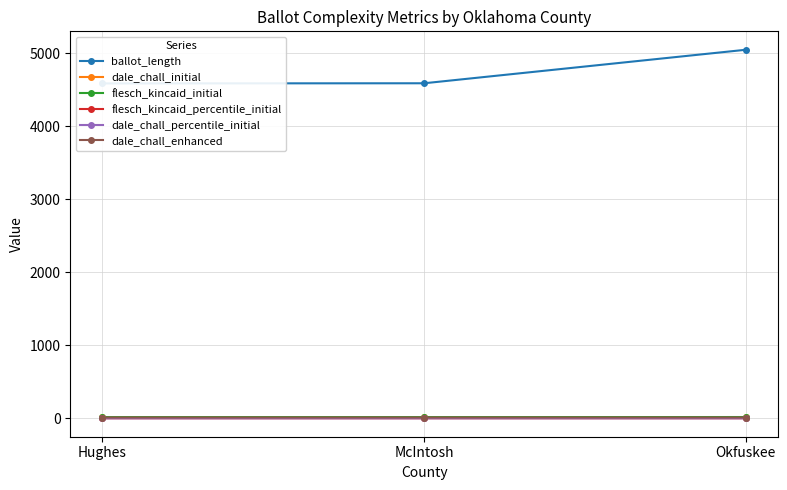

What is the sum of the dale_chall_enhanced values at Okfuskee and McIntosh?

21.5